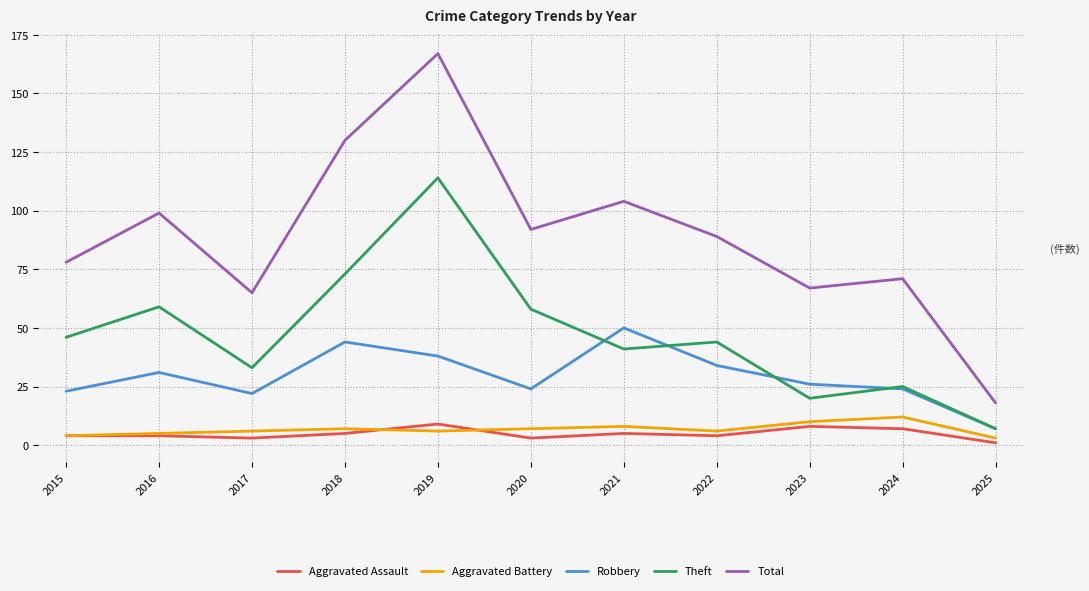

What is the difference between the Robbery values at 2025 and 2020?

17